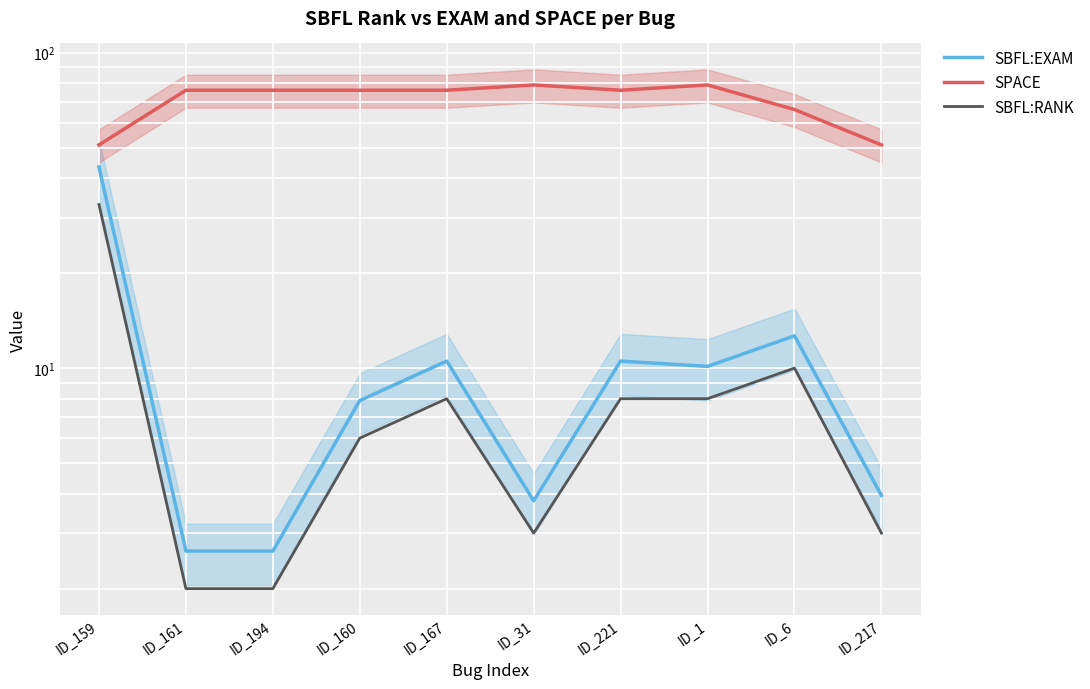

What are all the series names shown in the legend?

SBFL:EXAM, SPACE, SBFL:RANK